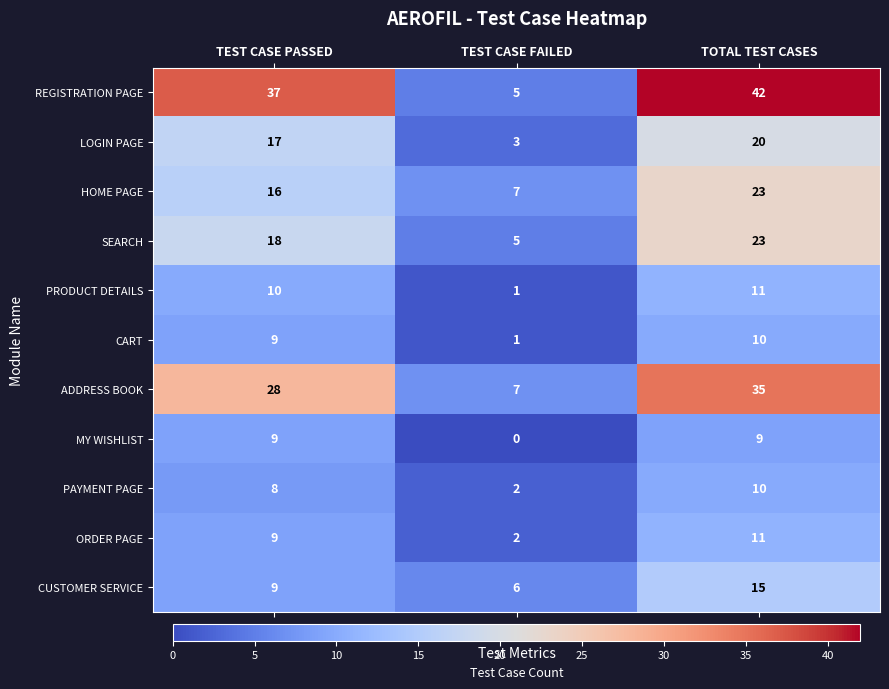

What is the highest value of the ORDER PAGE series?

11